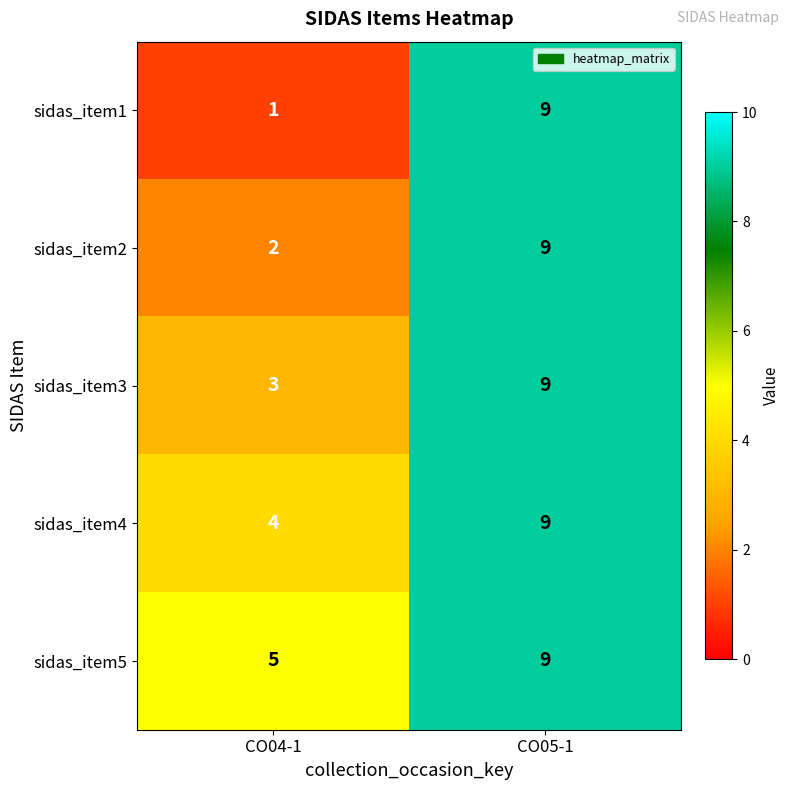

Between CO04-1 and CO05-1, which series saw the biggest shift?

sidas_item1